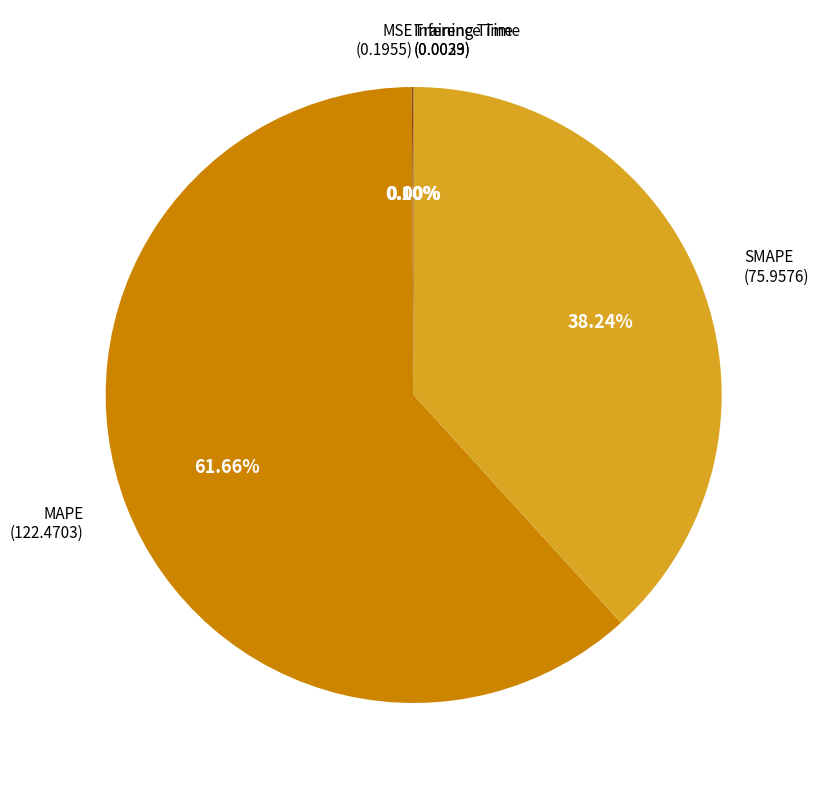

Which slice is the largest?

MAPE